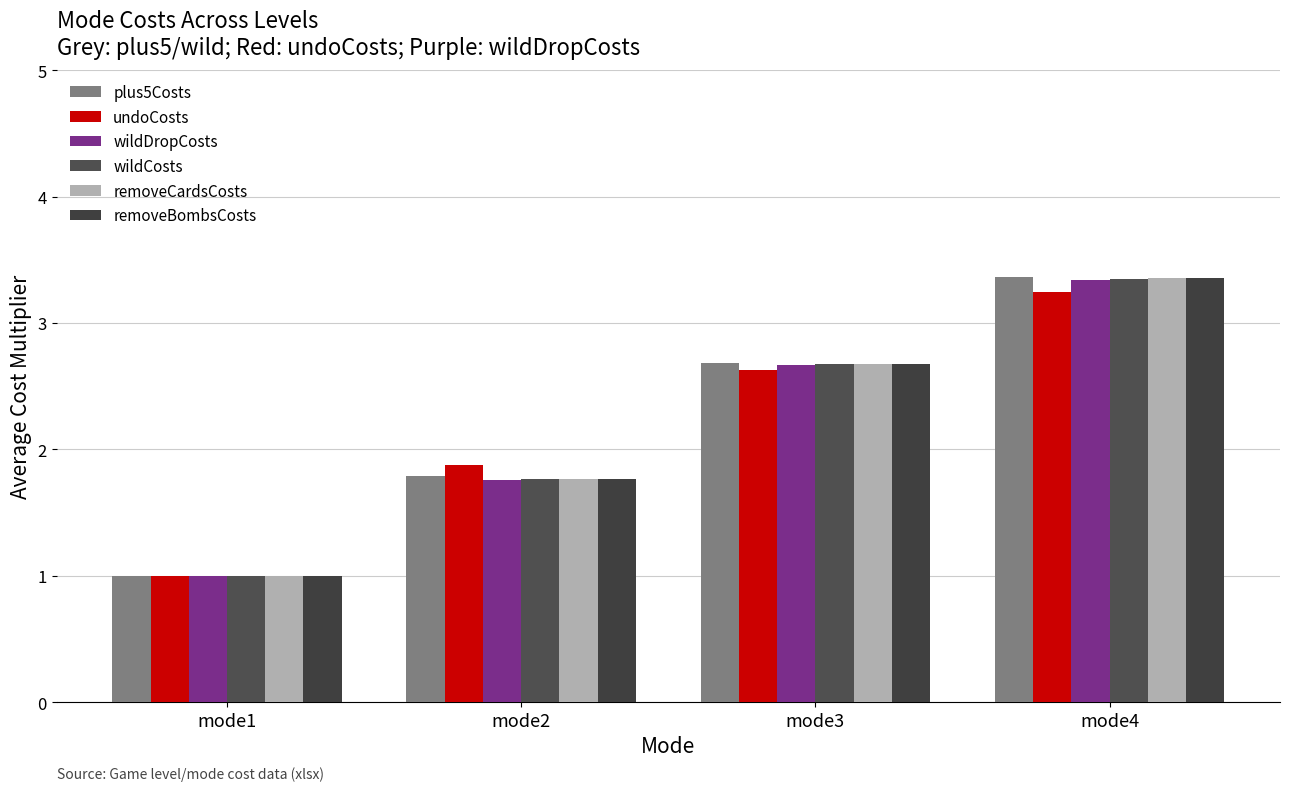

Which category has the highest value across all series?

mode4